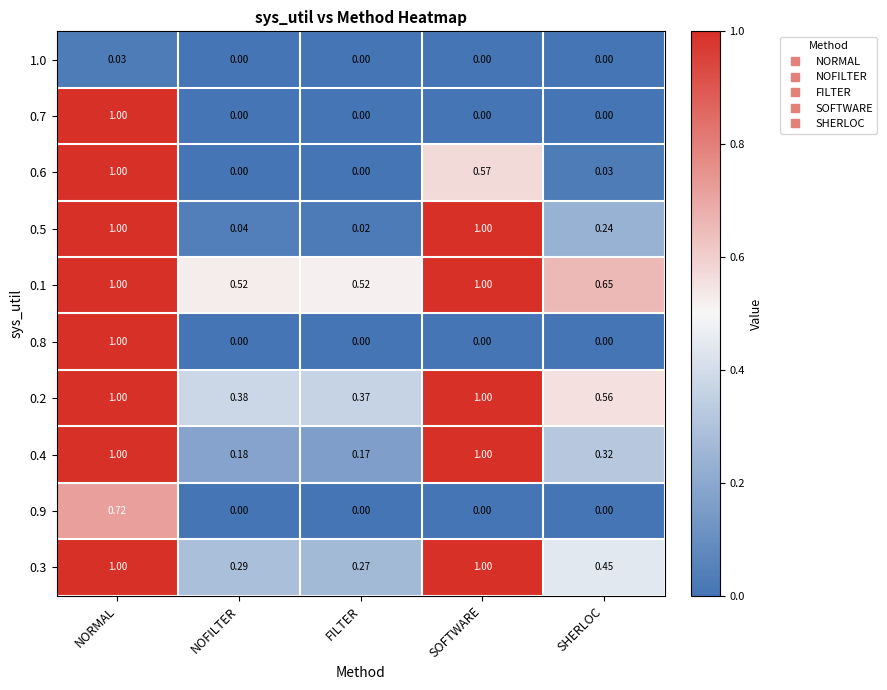

At which label does 0.5 reach its minimum?

FILTER